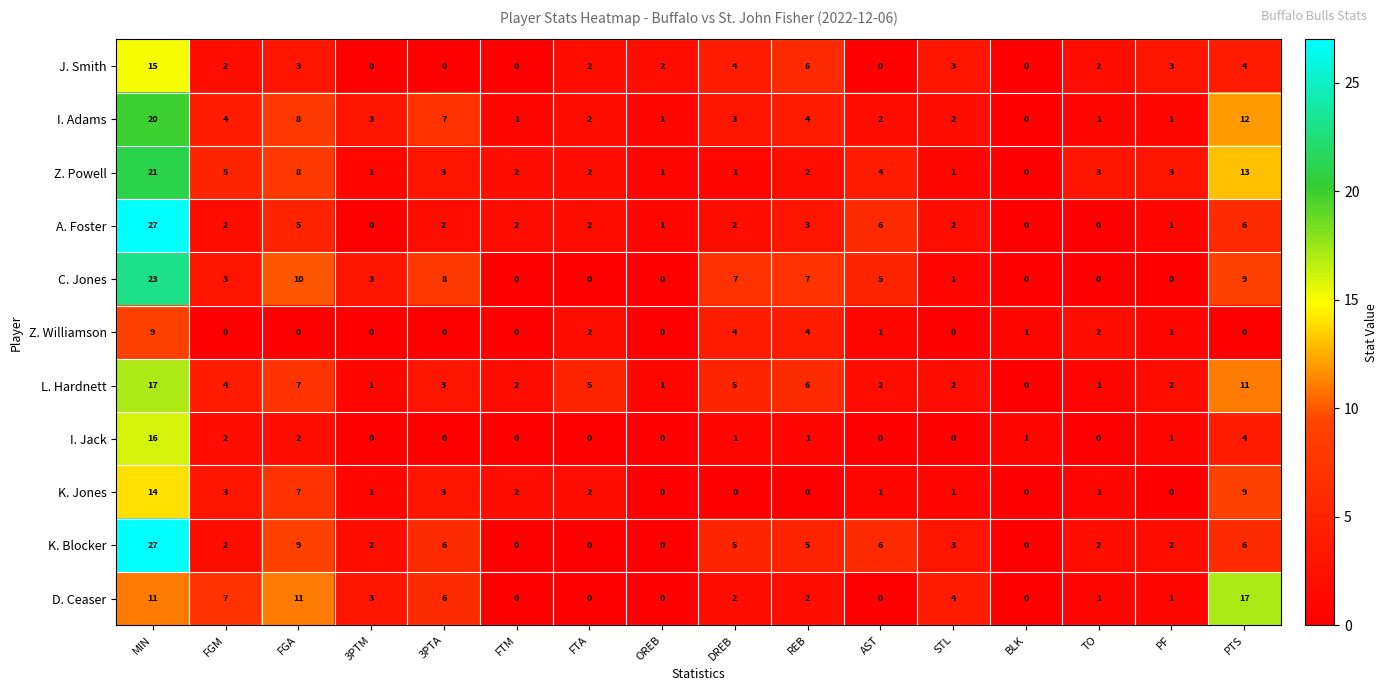

The K. Blocker series shows 0 at FTM. True or false?

True